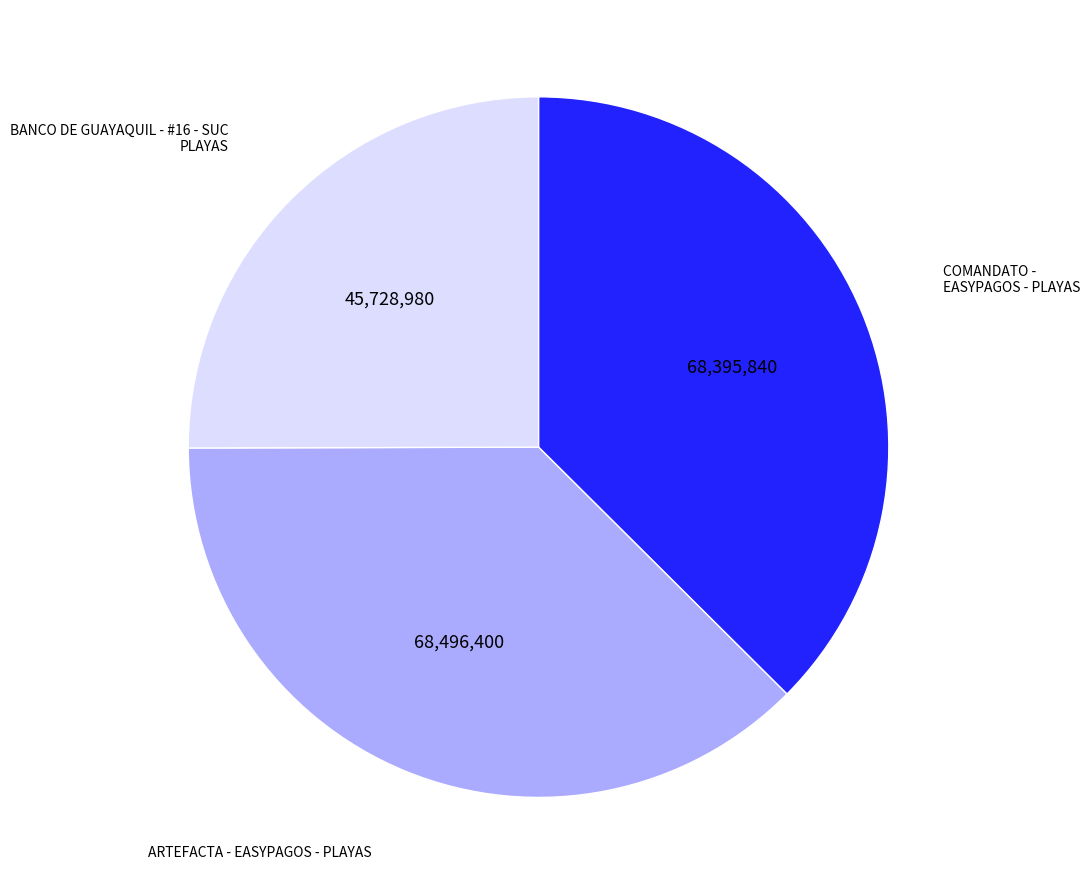

Which category has the smallest portion of the pie?

BANCO DE GUAYAQUIL - #16 - SUC PLAYAS